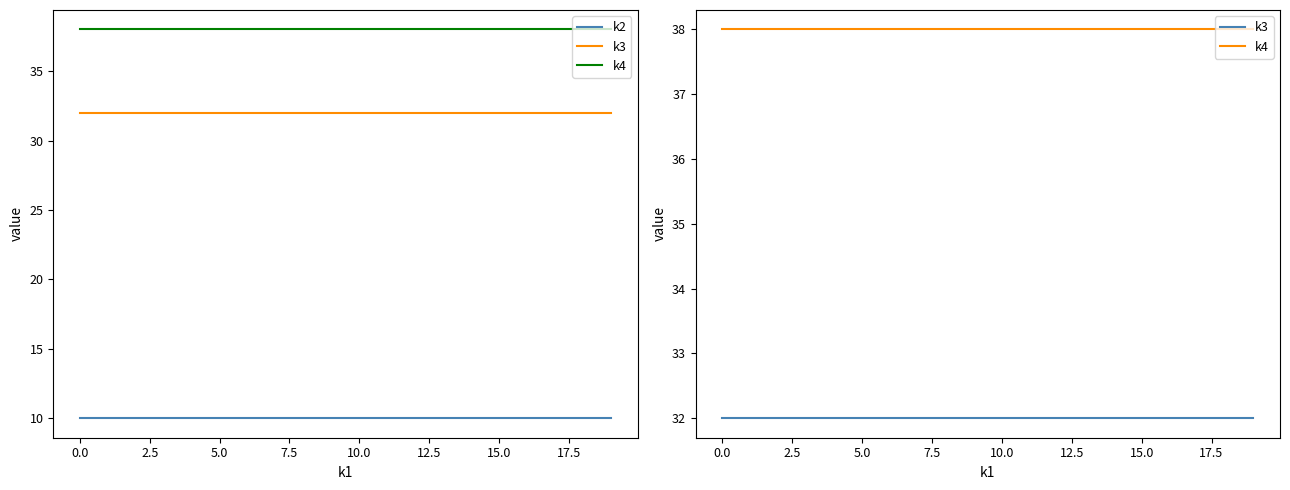

What are all the series names shown in the legend?

k2, k3, k4